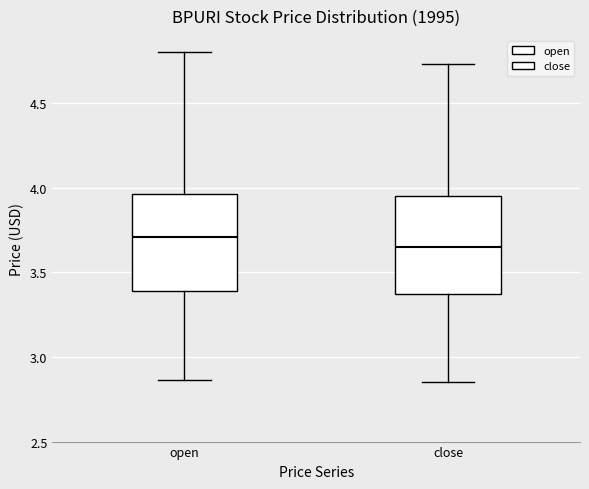

Reading left to right, read every box against the y-axis: the position of its median line, the range the box covers, and the ends of its whiskers. The values are not printed on the chart, so give them approximately, as read against the axis.

open: median 3.70, box 3.40 to 3.95, whiskers 2.85 to 4.80
close: median 3.65, box 3.35 to 3.95, whiskers 2.85 to 4.75